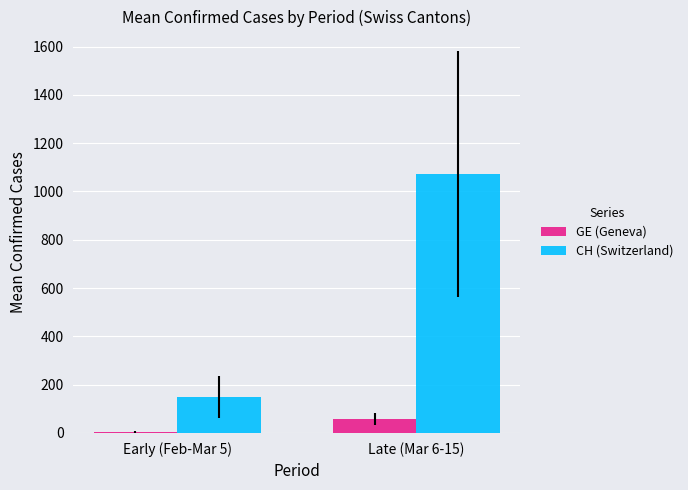

What is the maximum value shown in the chart?

1073.0